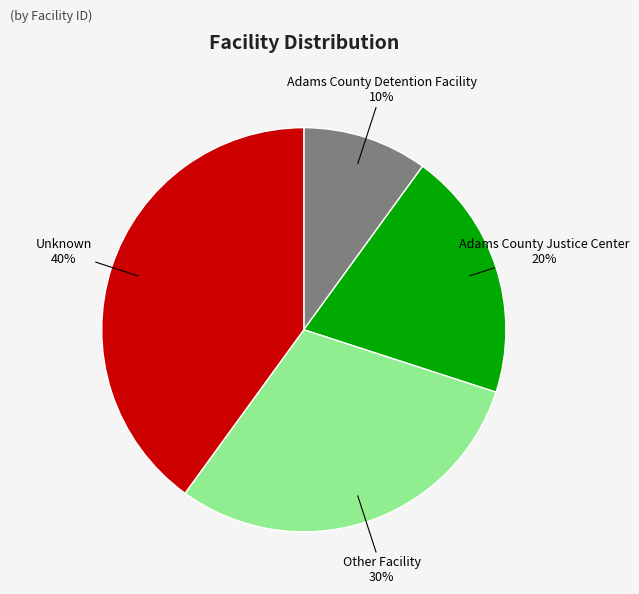

To the nearest percent, what is the average slice percentage?

25%